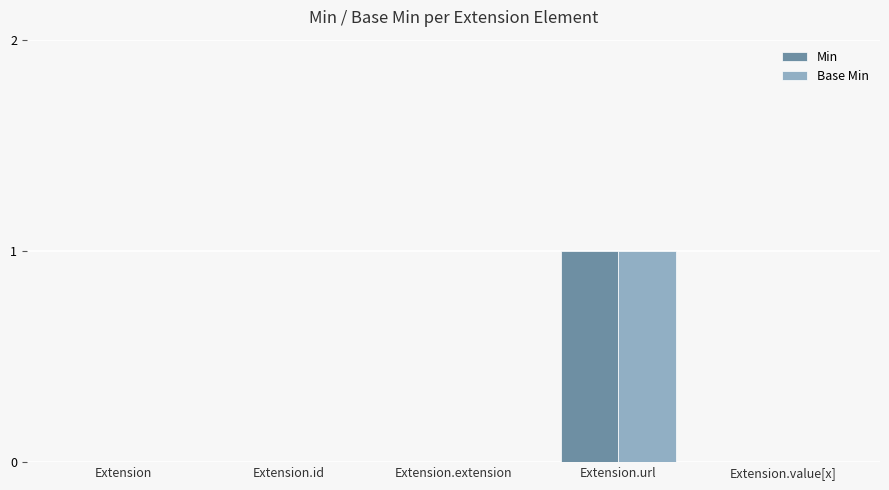

What are all the series names shown in the legend?

Min, Base Min